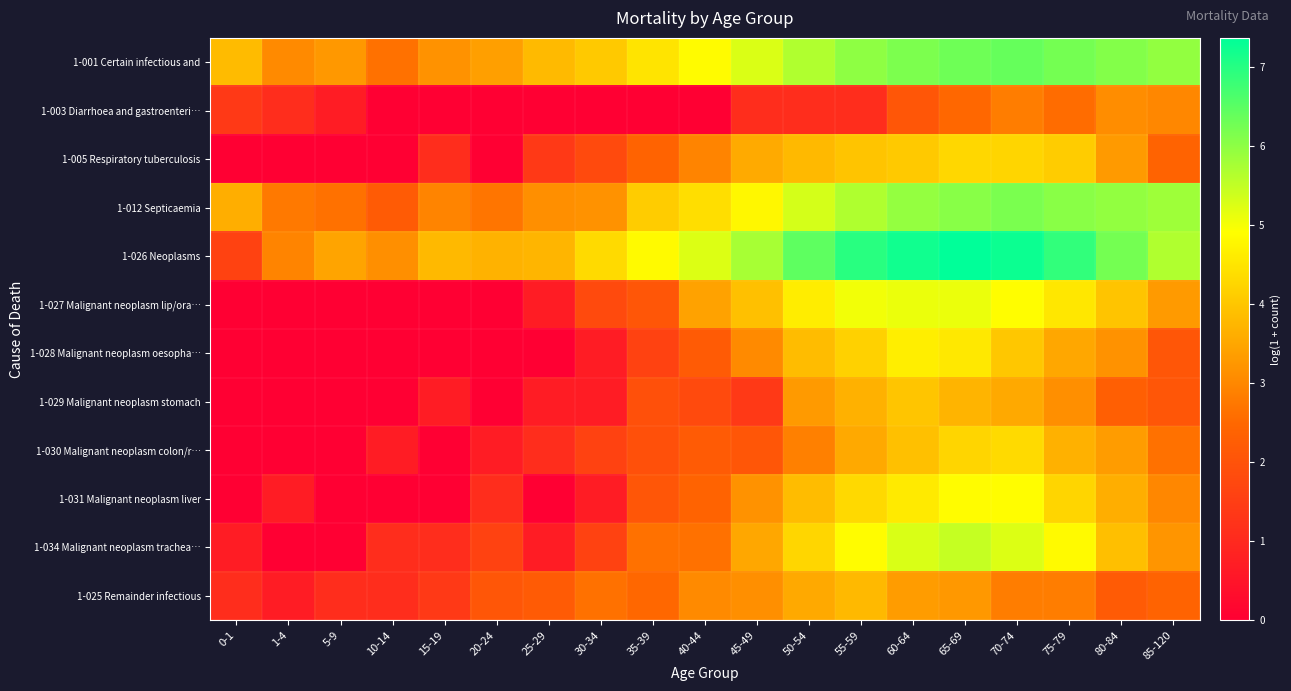

Reading left to right, extract all data points from this chart.

1-001 Certain infectious and: 0-1=3.8	1-4=3.0	5-9=3.3	10-14=2.6	15-19=3.2	20-24=3.4	25-29=3.8	30-34=4.0	35-39=4.5	40-44=4.9	45-49=5.3	50-54=5.7	55-59=6.0	60-64=6.2	65-69=6.3	70-74=6.4	75-79=6.2	80-84=6.1	85-120=5.9
1-003 Diarrhoea and gastroenteri…: 0-1=1.4	1-4=1.1	5-9=0.7	10-14=0.0	15-19=0.0	20-24=0.0	25-29=0.0	30-34=0.0	35-39=0.0	40-44=0.0	45-49=1.1	50-54=1.1	55-59=1.1	60-64=2.1	65-69=2.5	70-74=2.8	75-79=2.6	80-84=3.1	85-120=3.0
1-005 Respiratory tuberculosis: 0-1=0.0	1-4=0.0	5-9=0.0	10-14=0.0	15-19=1.1	20-24=0.0	25-29=1.4	30-34=1.8	35-39=2.4	40-44=2.9	45-49=3.6	50-54=3.8	55-59=4.0	60-64=4.0	65-69=4.3	70-74=4.2	75-79=4.1	80-84=3.3	85-120=2.4
1-012 Septicaemia: 0-1=3.6	1-4=2.8	5-9=2.6	10-14=2.2	15-19=2.9	20-24=2.7	25-29=3.1	30-34=3.2	35-39=4.1	40-44=4.4	45-49=4.8	50-54=5.3	55-59=5.7	60-64=5.9	65-69=6.1	70-74=6.2	75-79=6.0	80-84=5.9	85-120=5.8
1-026 Neoplasms: 0-1=1.6	1-4=2.9	5-9=3.5	10-14=3.1	15-19=3.8	20-24=3.7	25-29=3.7	30-34=4.3	35-39=4.8	40-44=5.2	45-49=5.7	50-54=6.5	55-59=7.0	60-64=7.2	65-69=7.4	70-74=7.2	75-79=6.9	80-84=6.2	85-120=5.7
1-027 Malignant neoplasm lip/ora…: 0-1=0.0	1-4=0.0	5-9=0.0	10-14=0.0	15-19=0.0	20-24=0.0	25-29=0.7	30-34=1.8	35-39=2.1	40-44=3.4	45-49=3.9	50-54=4.6	55-59=5.0	60-64=5.1	65-69=5.1	70-74=4.9	75-79=4.5	80-84=4.0	85-120=3.3
1-028 Malignant neoplasm oesopha…: 0-1=0.0	1-4=0.0	5-9=0.0	10-14=0.0	15-19=0.0	20-24=0.0	25-29=0.0	30-34=0.7	35-39=1.6	40-44=2.2	45-49=3.0	50-54=3.9	55-59=4.2	60-64=4.6	65-69=4.6	70-74=4.0	75-79=3.5	80-84=3.2	85-120=2.1
1-029 Malignant neoplasm stomach: 0-1=0.0	1-4=0.0	5-9=0.0	10-14=0.0	15-19=0.7	20-24=0.0	25-29=0.7	30-34=0.7	35-39=1.9	40-44=1.8	45-49=1.4	50-54=3.3	55-59=3.7	60-64=4.0	65-69=3.7	70-74=3.5	75-79=3.1	80-84=2.3	85-120=2.1
1-030 Malignant neoplasm colon/r…: 0-1=0.0	1-4=0.0	5-9=0.0	10-14=0.7	15-19=0.0	20-24=0.7	25-29=1.1	30-34=1.6	35-39=1.9	40-44=2.2	45-49=2.1	50-54=2.9	55-59=3.5	60-64=3.9	65-69=4.2	70-74=4.3	75-79=3.7	80-84=3.3	85-120=2.6
1-031 Malignant neoplasm liver: 0-1=0.0	1-4=0.7	5-9=0.0	10-14=0.0	15-19=0.0	20-24=1.1	25-29=0.0	30-34=0.7	35-39=2.1	40-44=2.4	45-49=3.2	50-54=3.9	55-59=4.3	60-64=4.6	65-69=4.9	70-74=4.9	75-79=4.2	80-84=3.6	85-120=3.0
1-034 Malignant neoplasm trachea…: 0-1=0.7	1-4=0.0	5-9=0.0	10-14=1.1	15-19=1.1	20-24=1.6	25-29=0.7	30-34=1.6	35-39=2.6	40-44=2.6	45-49=3.5	50-54=4.3	55-59=4.9	60-64=5.3	65-69=5.5	70-74=5.2	75-79=4.8	80-84=3.9	85-120=3.2
1-025 Remainder infectious: 0-1=1.1	1-4=0.7	5-9=1.1	10-14=1.1	15-19=1.4	20-24=2.1	25-29=2.2	30-34=2.6	35-39=2.5	40-44=3.0	45-49=3.1	50-54=3.5	55-59=3.8	60-64=3.3	65-69=3.3	70-74=2.8	75-79=2.8	80-84=2.2	85-120=2.4